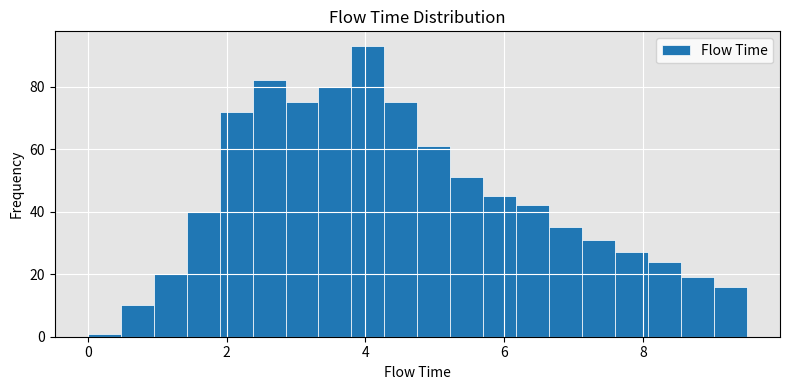

Around what value on the x-axis is the tallest bar? Give the approximate position of its centre, as read against the axis.

4.0